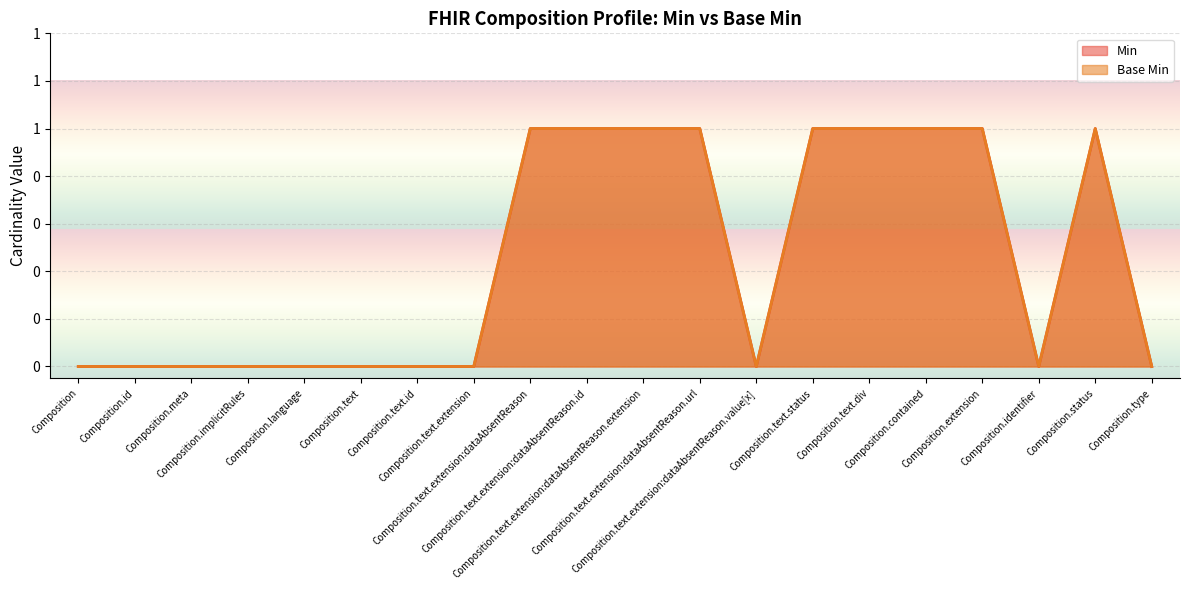

How many lines are shown in the chart?

2